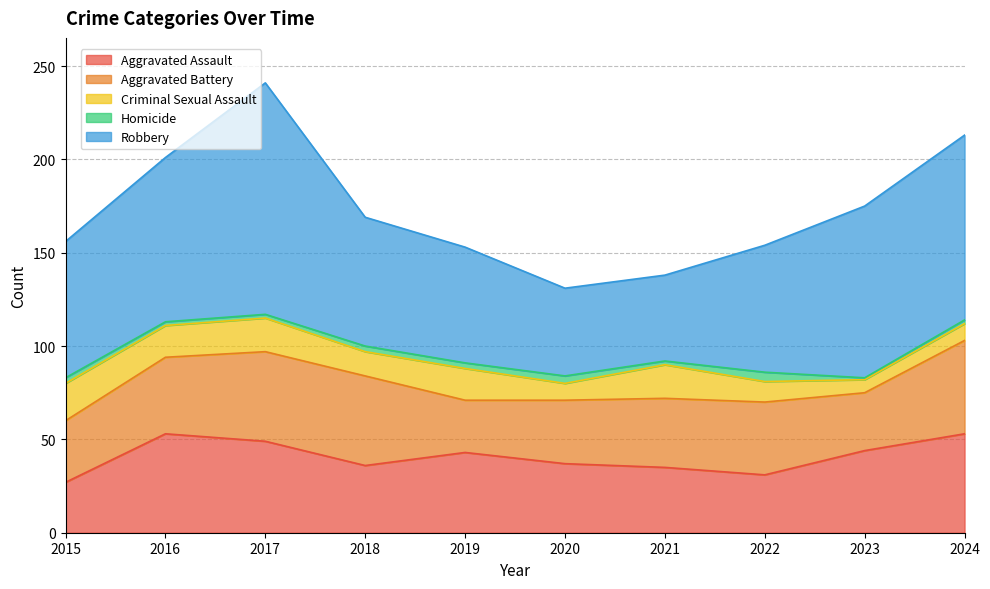

Is it true that Robbery equals 22 at 2020?

False